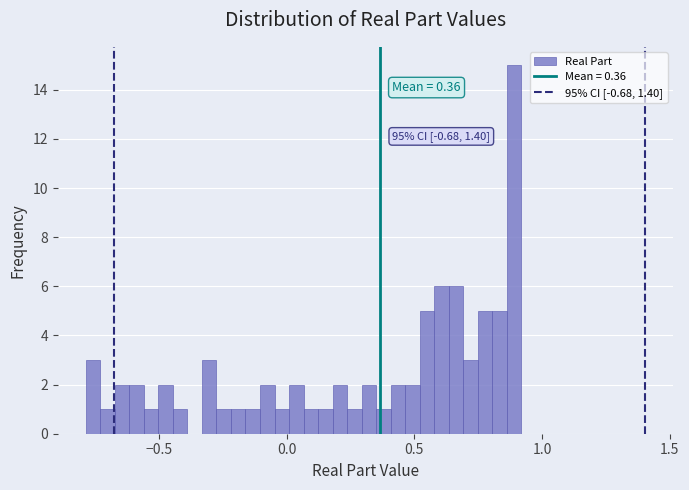

Read against the x-axis, roughly where is the centre of the tallest bar?

0.90